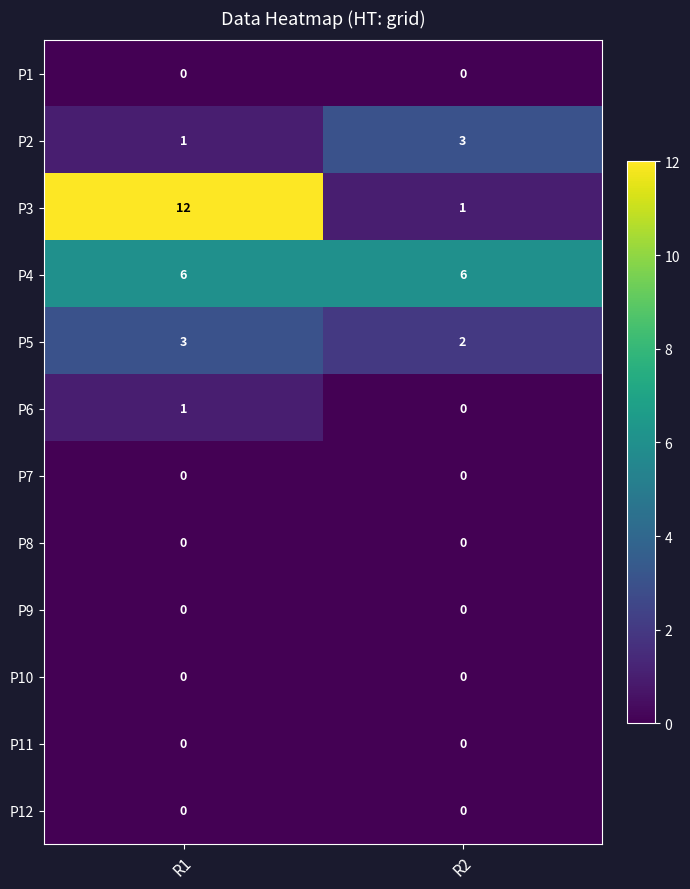

Where is P2 nearest to the value 2?

R1